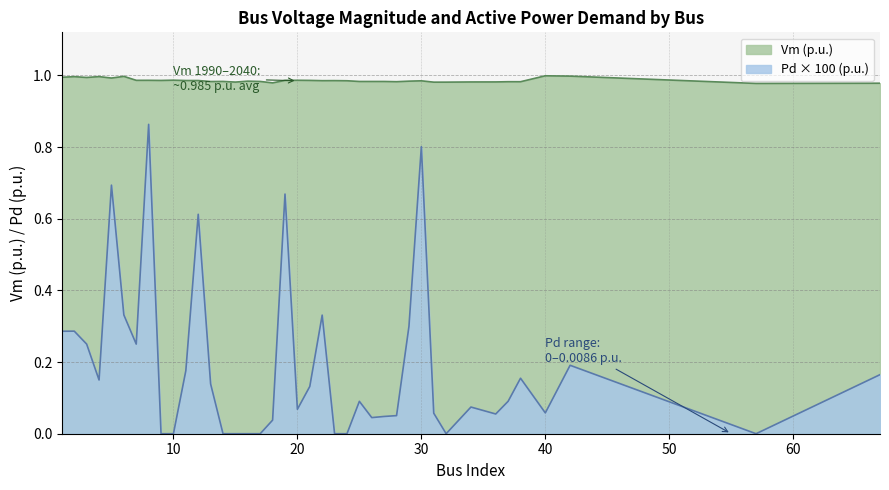

Which has a higher value, 3 or 10?

3